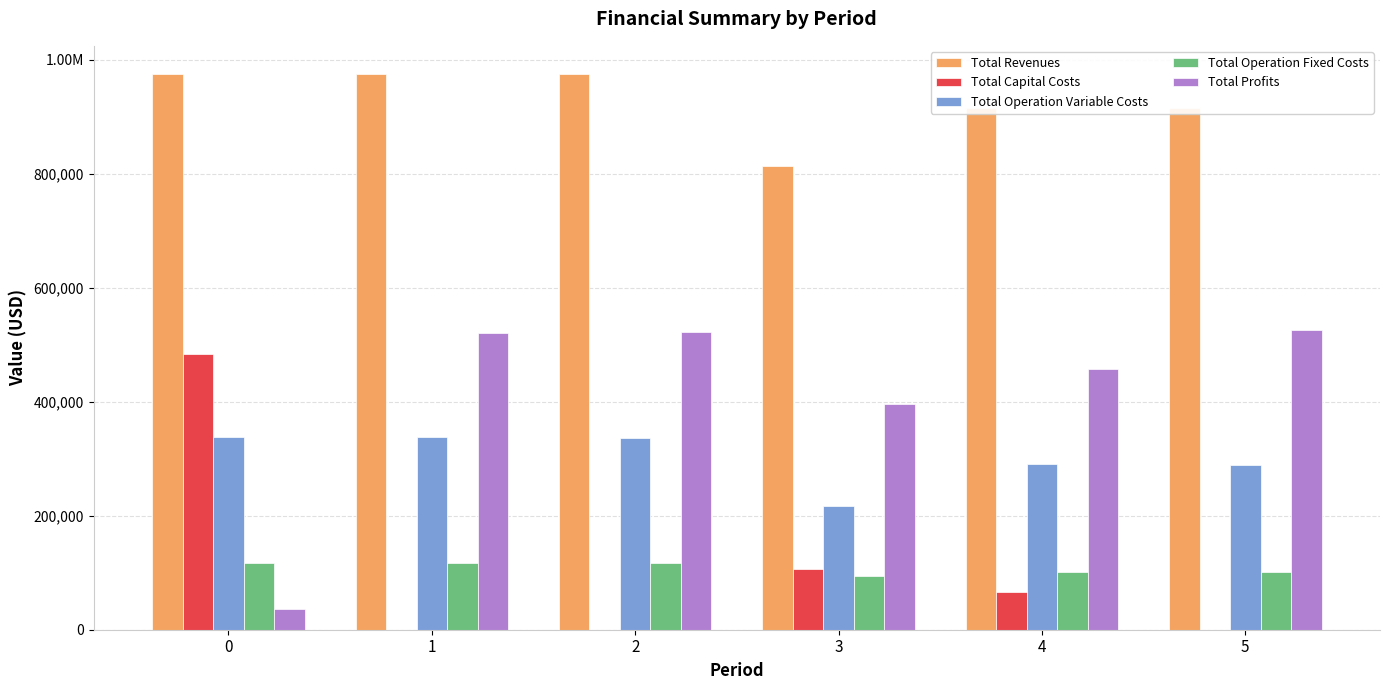

Which has a higher value, 2 or 3?

2